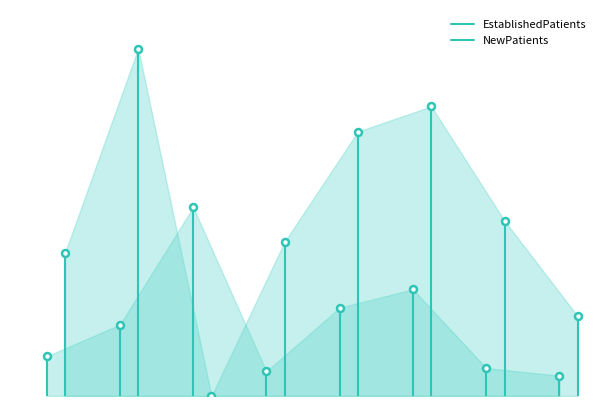

At how many categories does at least one series exceed 2?

1